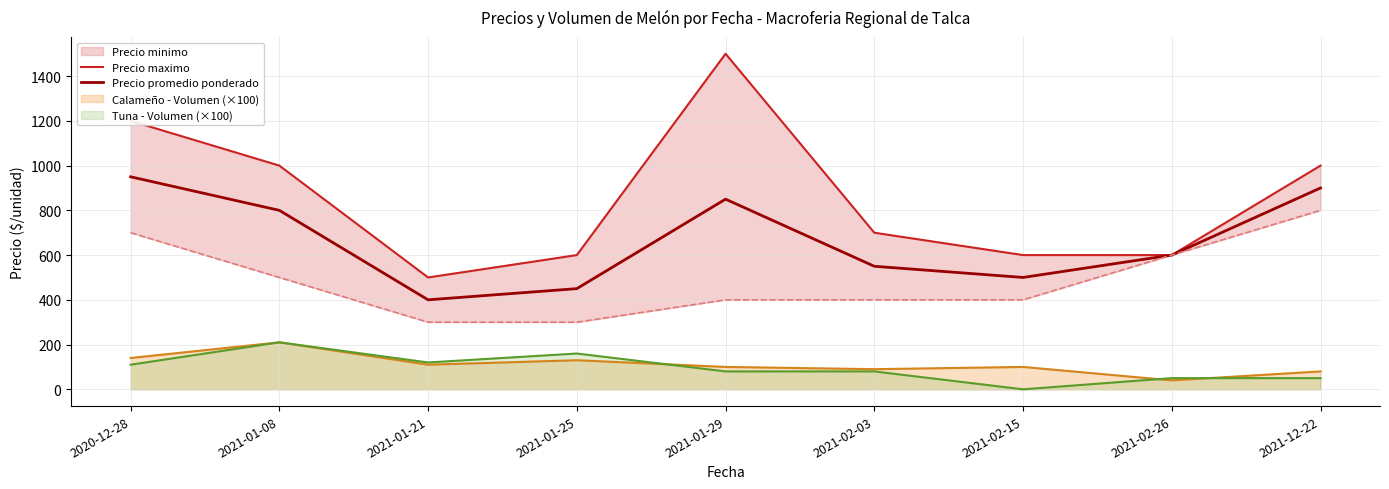

True or false: Precio promedio ponderado and Calameño - Volumen (×100) cross at least once.

False